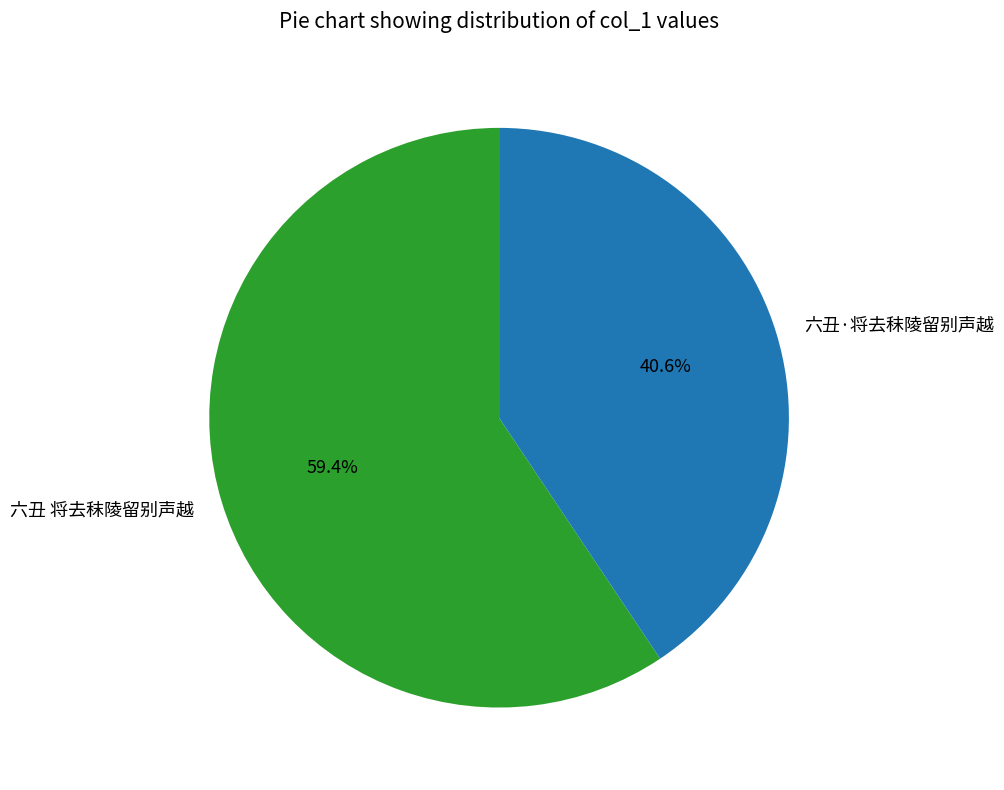

How many slices are in this pie chart?

2